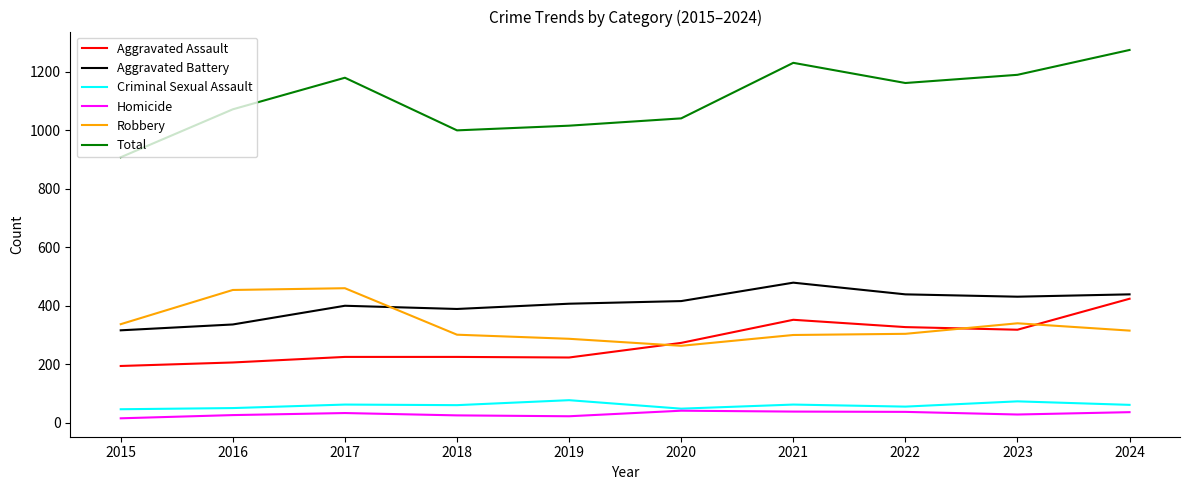

How many lines are shown in the chart?

6